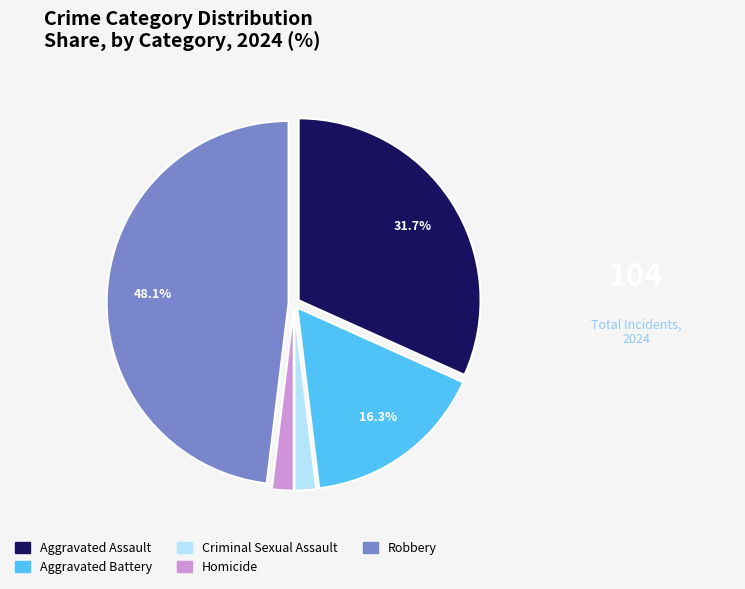

To the nearest percent, what is the difference between the largest and smallest slice percentages?

46%